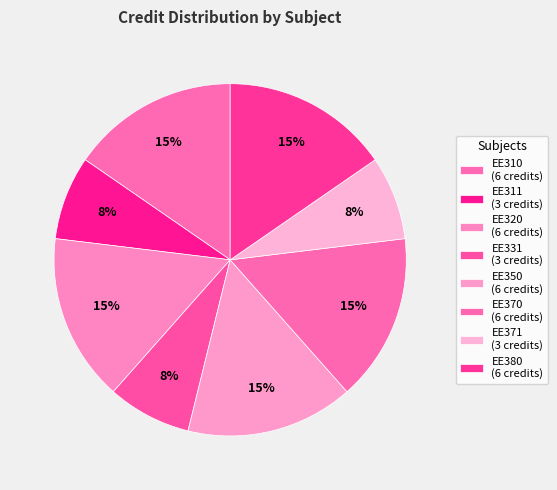

Is EE371 the majority of the pie?

No